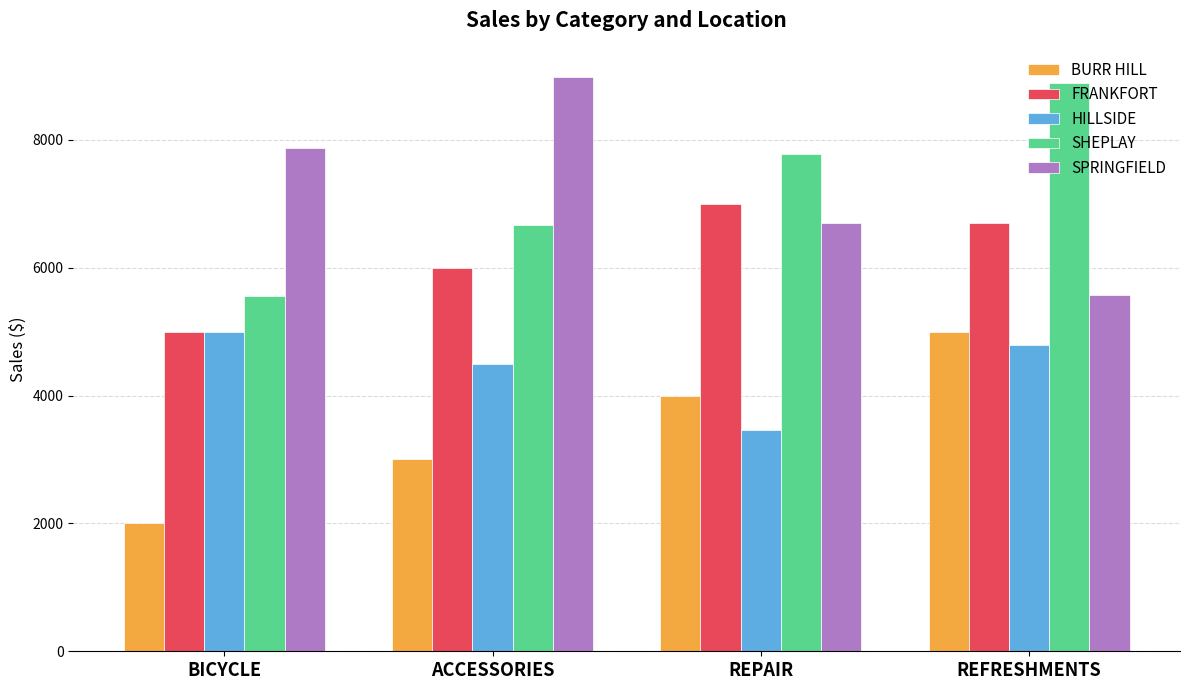

Does the chart contain any negative values?

No